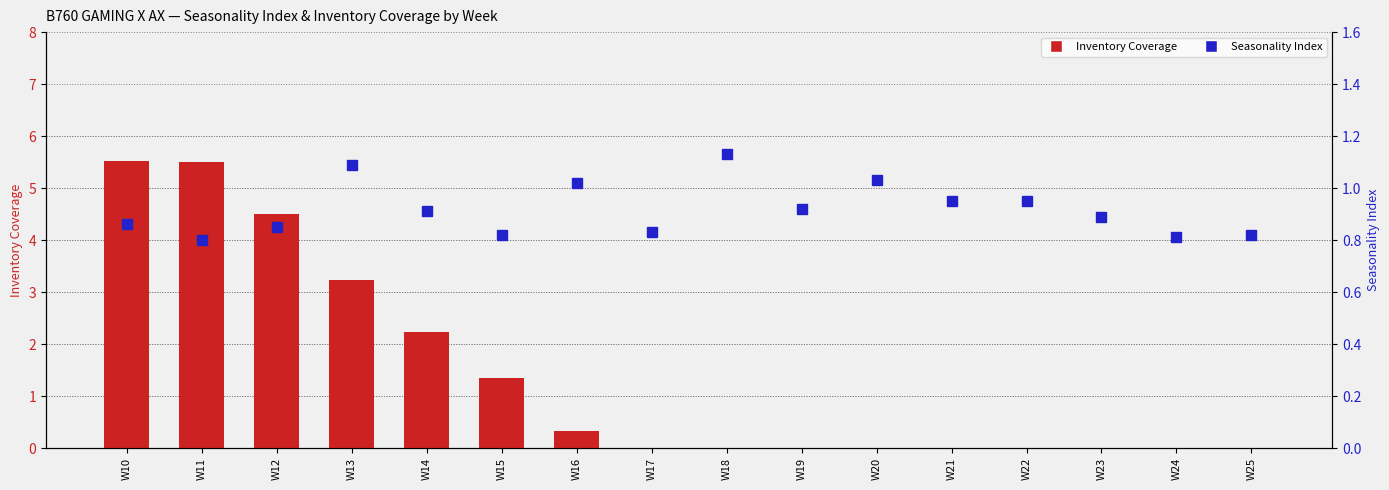

Does the chart contain any negative values?

No